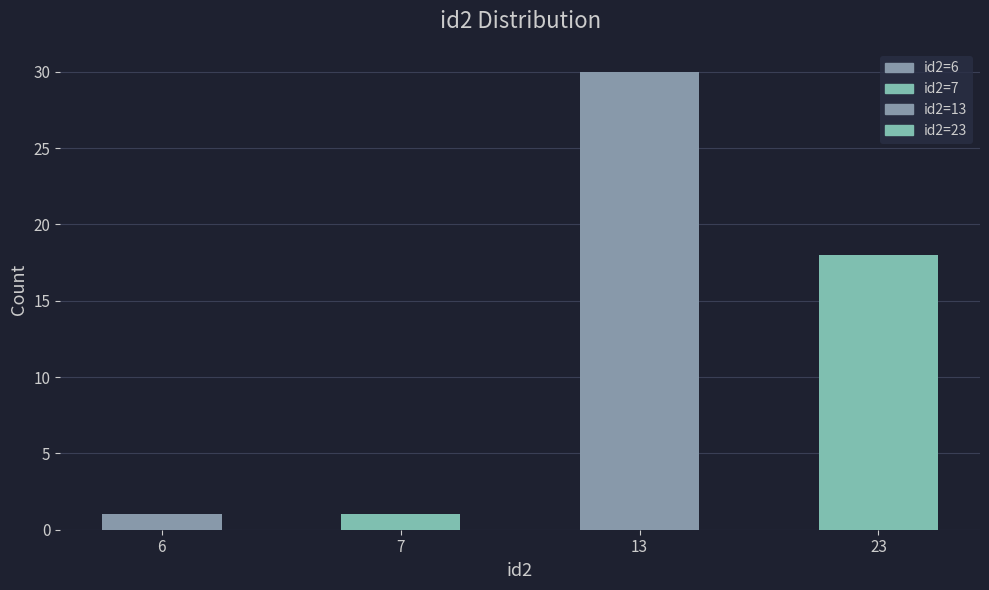

What is the value of the 3rd bar from the left?

30